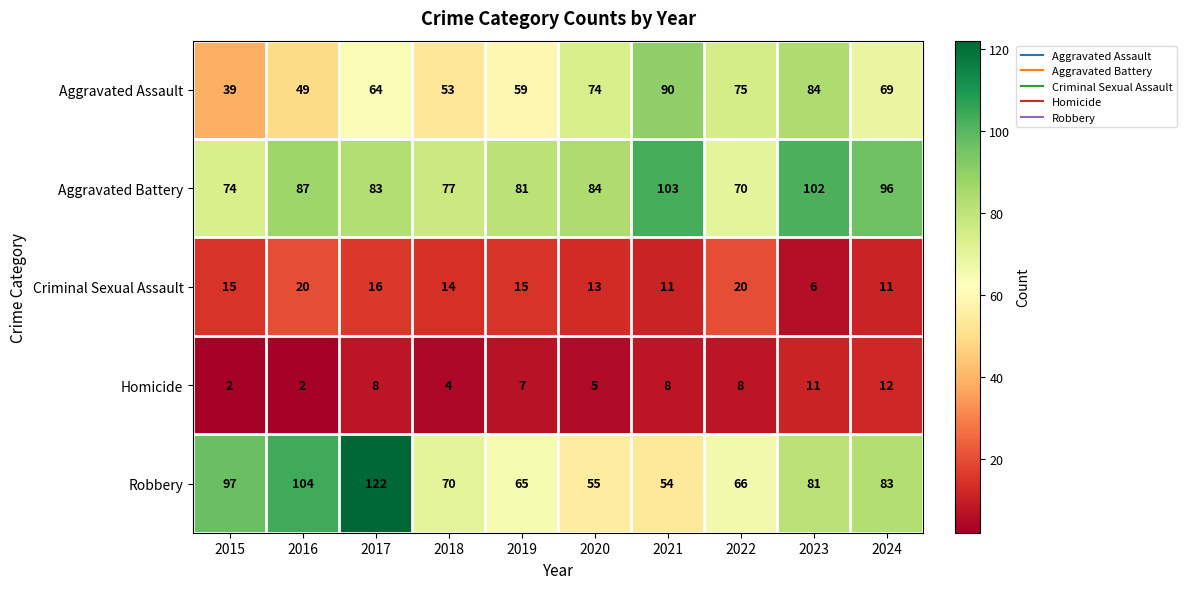

At how many categories does at least one series exceed 72?

10